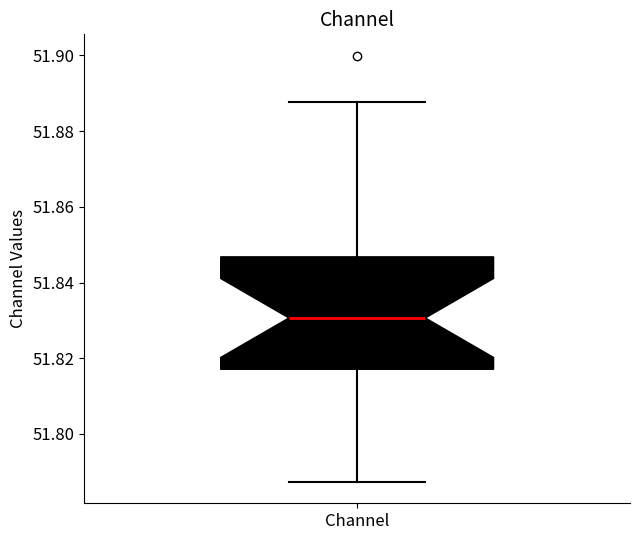

Read this box plot against the y-axis: the position of the median line, the range covered by the box, and the ends of both whiskers. The values are not printed on the chart, so give them approximately, as read against the axis.

median 51.830, box 51.818 to 51.846, whiskers 51.788 to 51.888